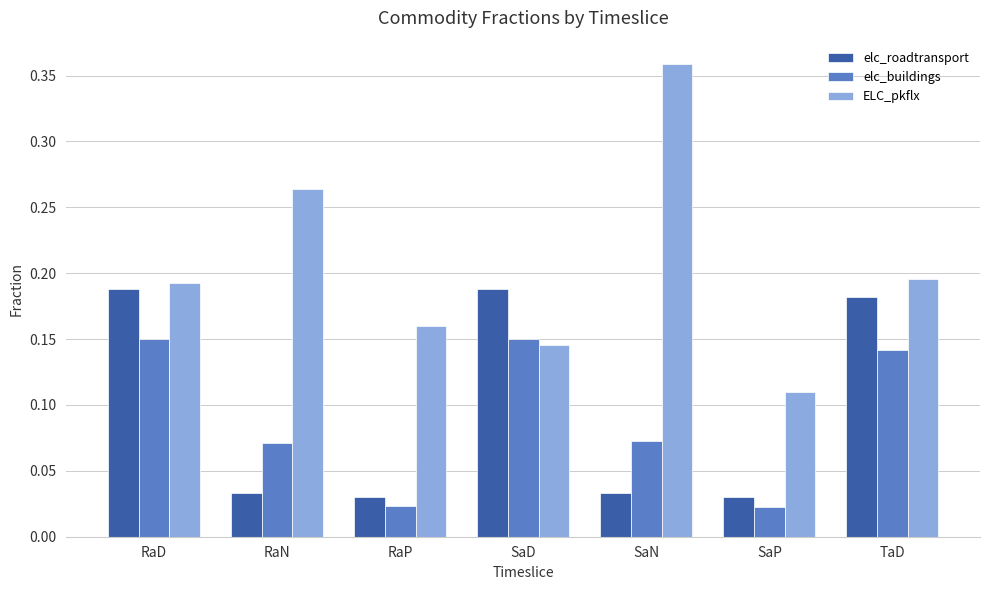

How many distinct data groups are displayed?

3